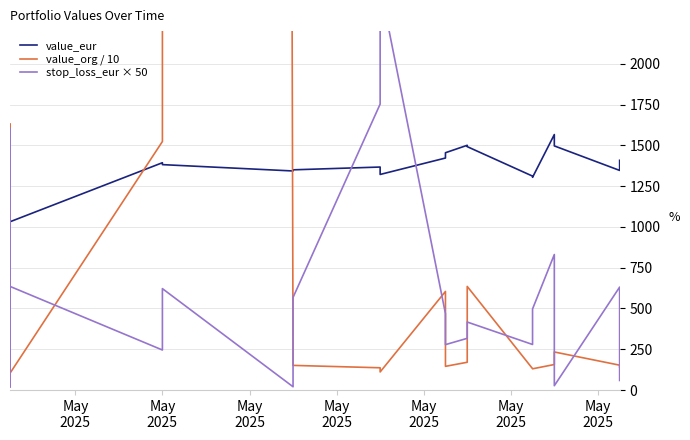

What is the label of the 4th point from the left?

May
2025